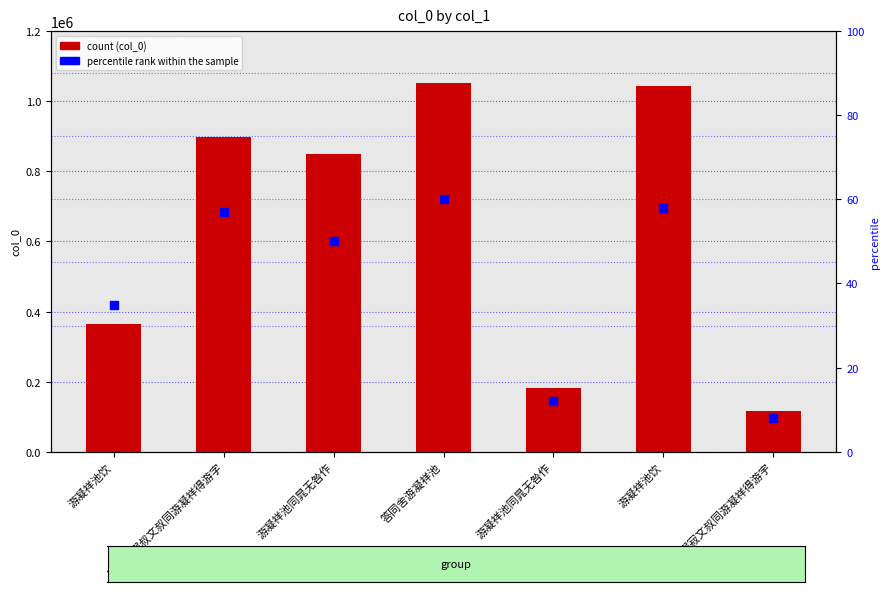

Which series has the widest spread of Y values?

col_0